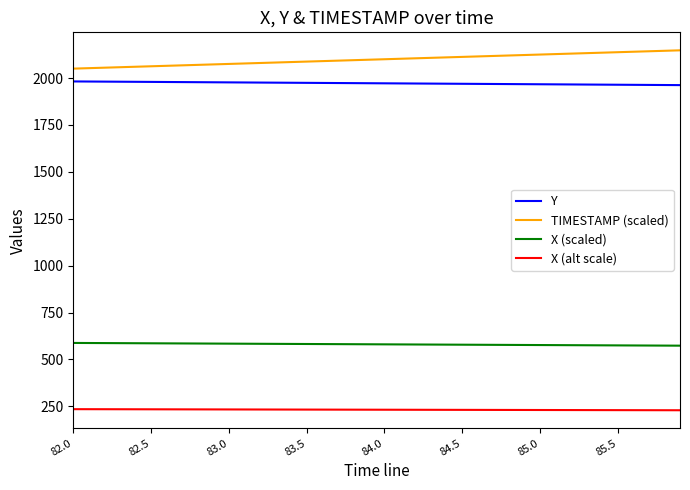

What is the highest value of the Y series?

1981.8